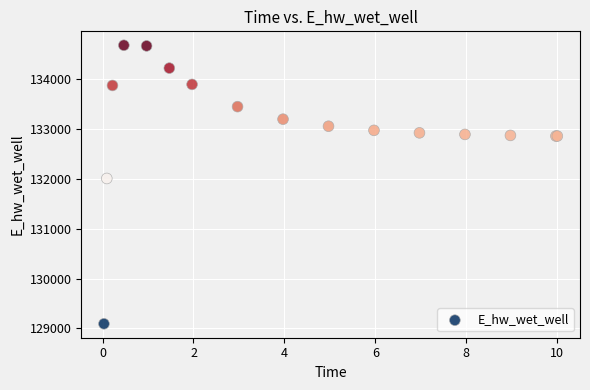

What Y value in the scatter plot is closest to 131889?

132011.0